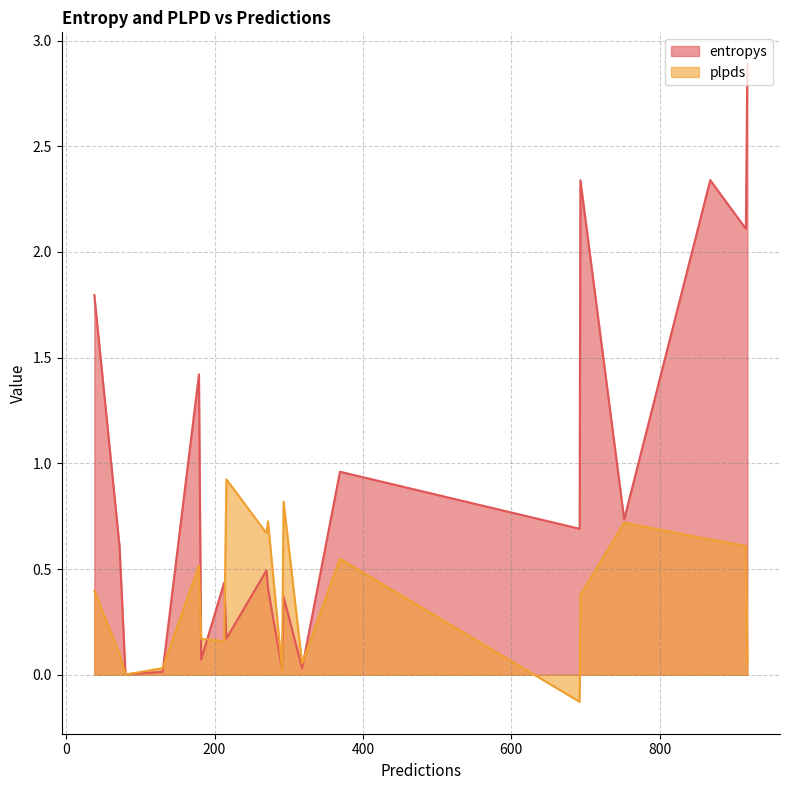

The entropys series shows 0.1 at 293. True or false?

False